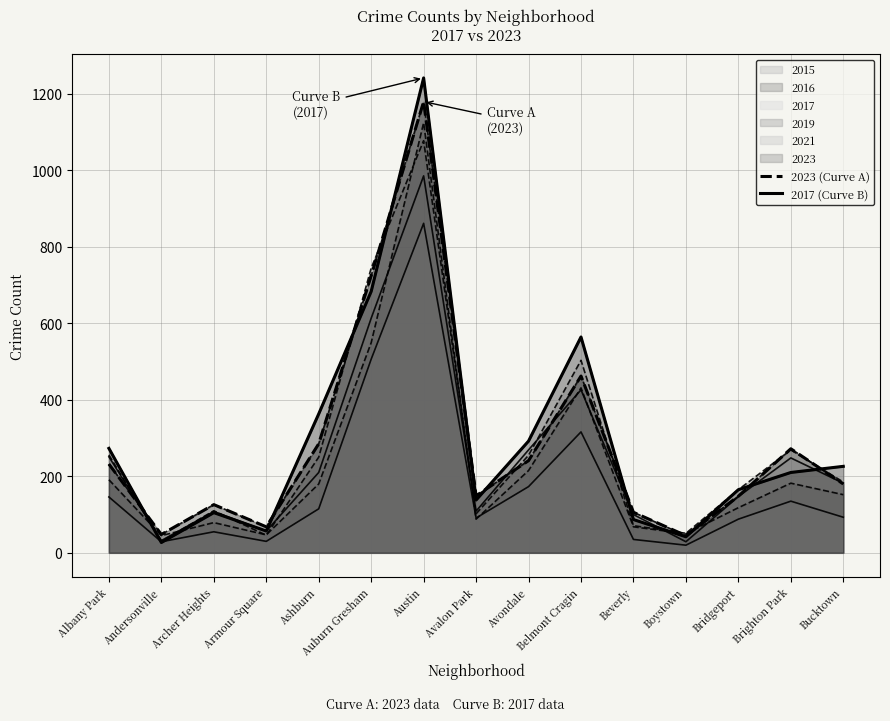

Which series has the widest spread of values?

2017 (Curve B)